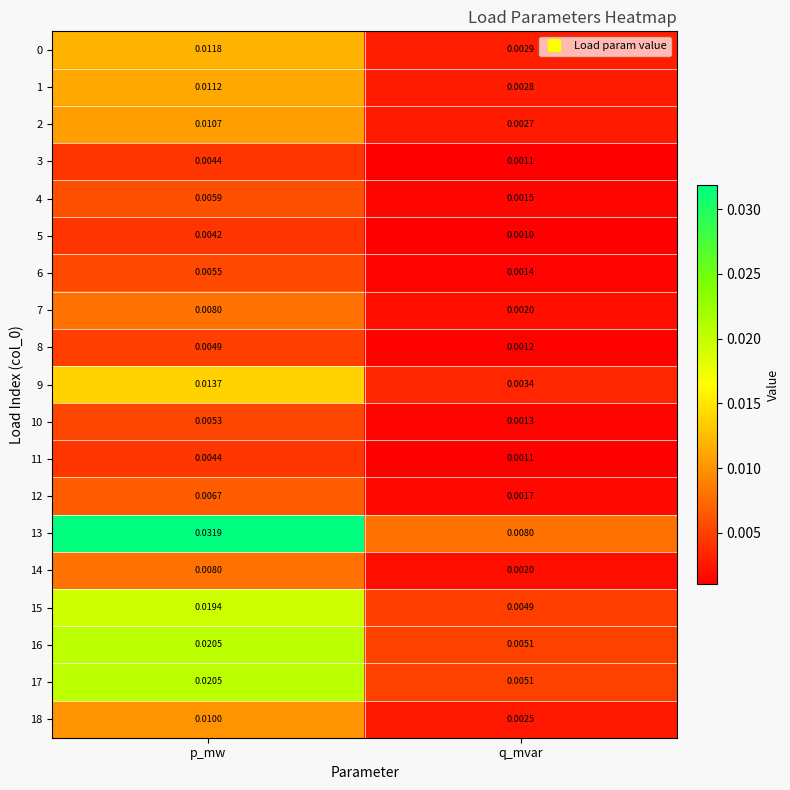

Is the value of 10 at q_mvar greater than the value of 16 at q_mvar?

No